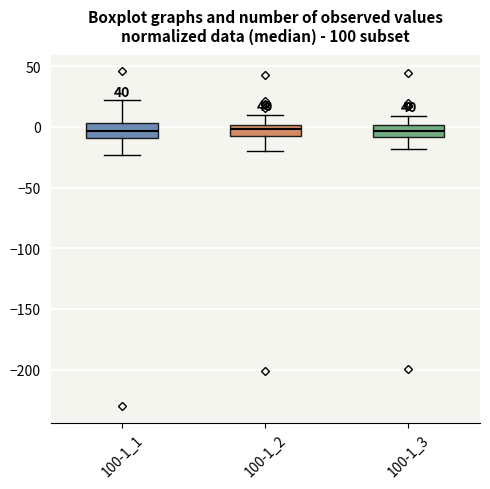

Reading left to right, read every box against the y-axis: the position of its median line, the range the box covers, and the ends of its whiskers. The values are not printed on the chart, so give them approximately, as read against the axis.

100-1_1: median -5, box -10 to 5, whiskers -25 to 20
100-1_2: median 0 (just below the box's upper edge), box -10 to 0, whiskers -20 to 10
100-1_3: median -5, box -10 to 0, whiskers -20 to 10